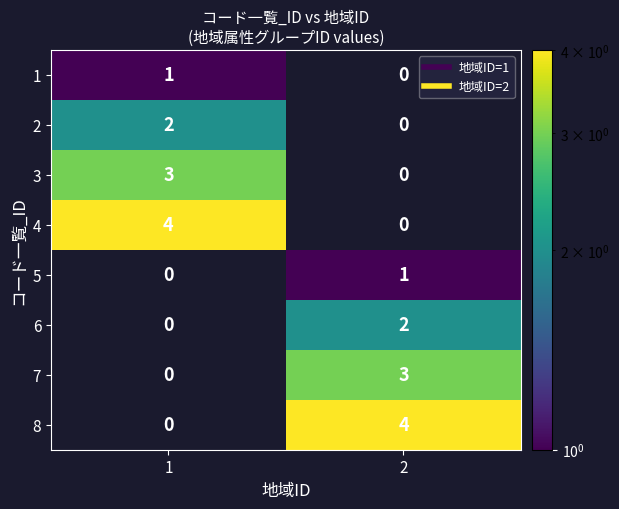

The 6 series shows 0 at 1. True or false?

True